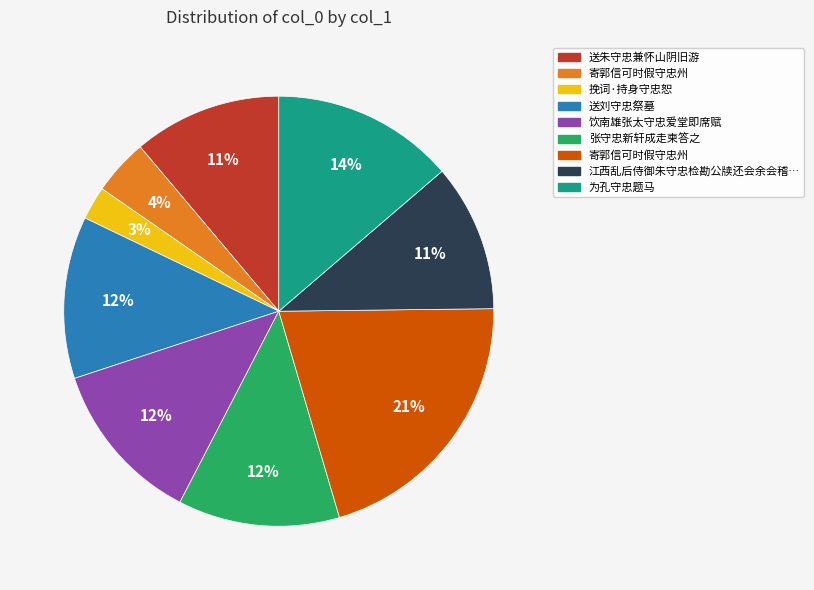

To the nearest percent, what is the difference between the largest and smallest slice percentages?

18%